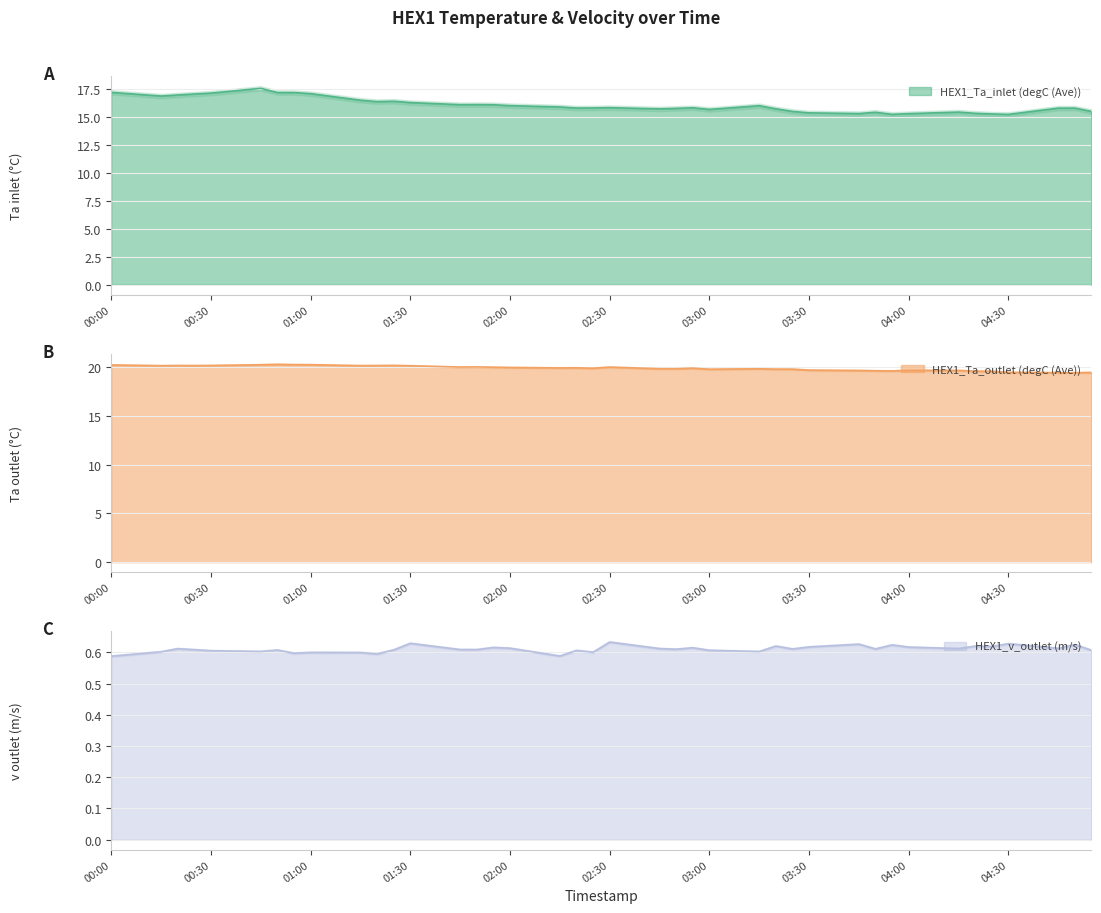

At which category does HEX1_v_outlet (m/s) reach its first local valley?

2024-06-22 00:45:00